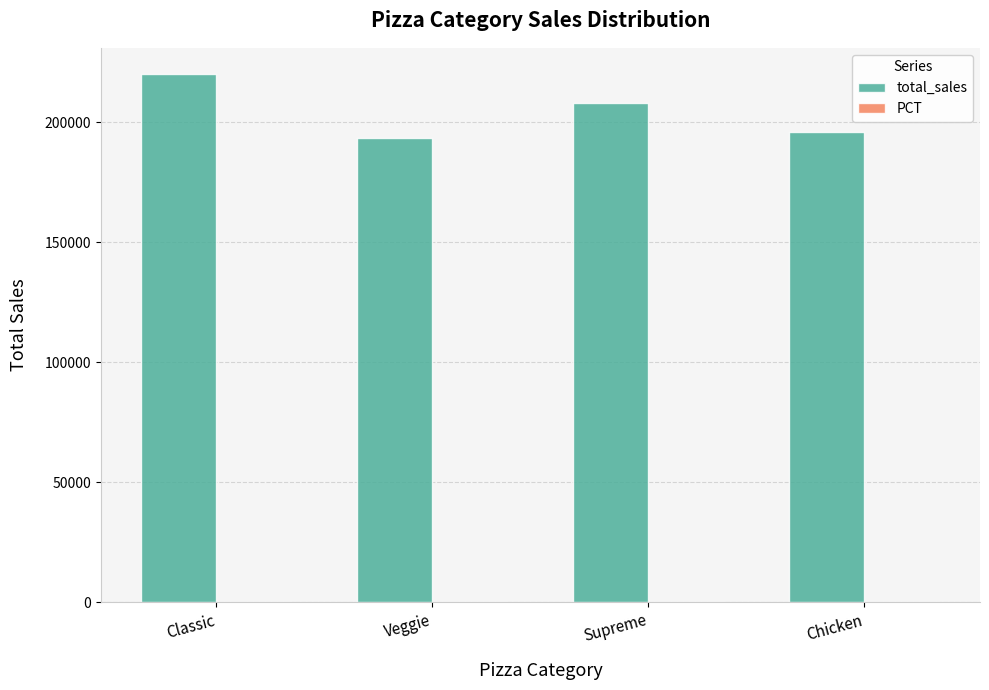

The value of total_sales at Chicken is 195919.5. True or false?

True